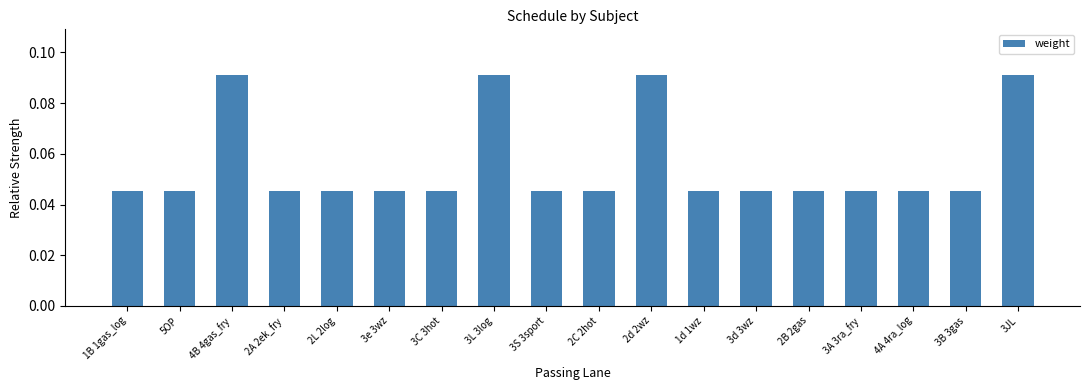

Is it true that the value at 3B 3gas is 0.1?

False